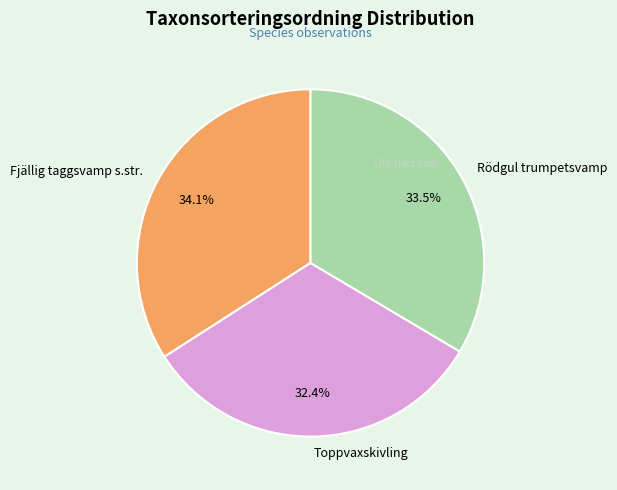

Is it true that Rödgul trumpetsvamp is 39% of the pie?

False